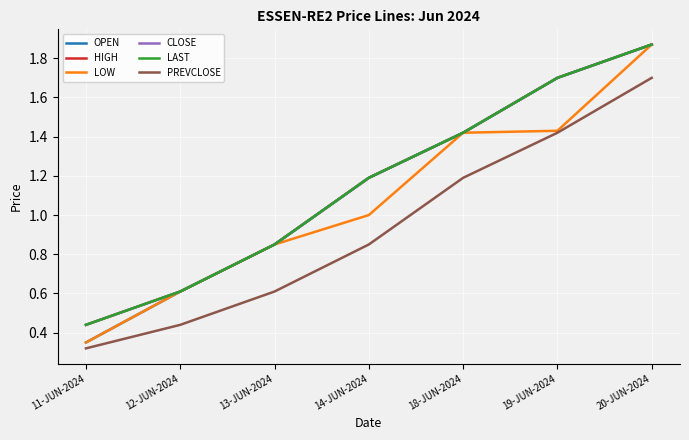

Reading left to right, extract all data points from this chart.

OPEN: 11-JUN-2024=0.3	12-JUN-2024=0.6	13-JUN-2024=0.8	14-JUN-2024=1.2	18-JUN-2024=1.4	19-JUN-2024=1.7	20-JUN-2024=1.9
HIGH: 11-JUN-2024=0.4	12-JUN-2024=0.6	13-JUN-2024=0.8	14-JUN-2024=1.2	18-JUN-2024=1.4	19-JUN-2024=1.7	20-JUN-2024=1.9
LOW: 11-JUN-2024=0.3	12-JUN-2024=0.6	13-JUN-2024=0.8	14-JUN-2024=1.0	18-JUN-2024=1.4	19-JUN-2024=1.4	20-JUN-2024=1.9
CLOSE: 11-JUN-2024=0.4	12-JUN-2024=0.6	13-JUN-2024=0.8	14-JUN-2024=1.2	18-JUN-2024=1.4	19-JUN-2024=1.7	20-JUN-2024=1.9
LAST: 11-JUN-2024=0.4	12-JUN-2024=0.6	13-JUN-2024=0.8	14-JUN-2024=1.2	18-JUN-2024=1.4	19-JUN-2024=1.7	20-JUN-2024=1.9
PREVCLOSE: 11-JUN-2024=0.3	12-JUN-2024=0.4	13-JUN-2024=0.6	14-JUN-2024=0.8	18-JUN-2024=1.2	19-JUN-2024=1.4	20-JUN-2024=1.7